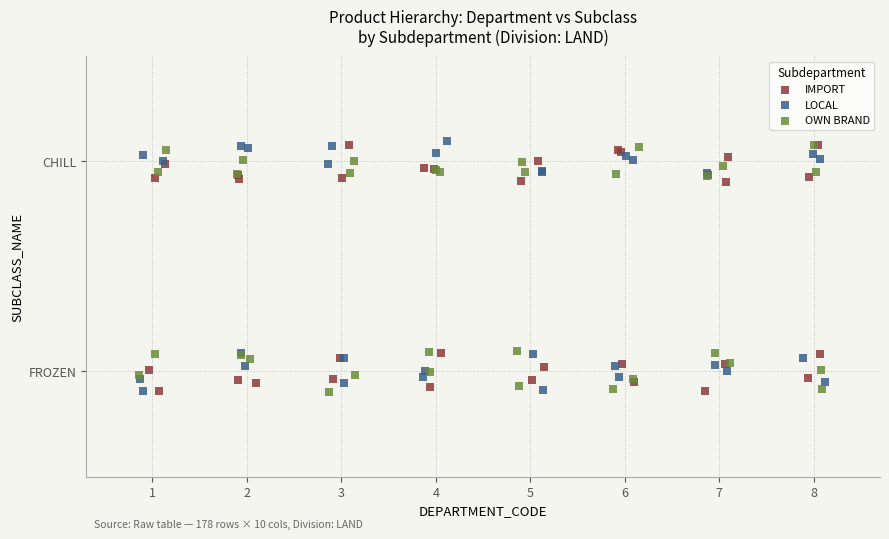

What are all the series names shown in the legend?

IMPORT, LOCAL, OWN BRAND